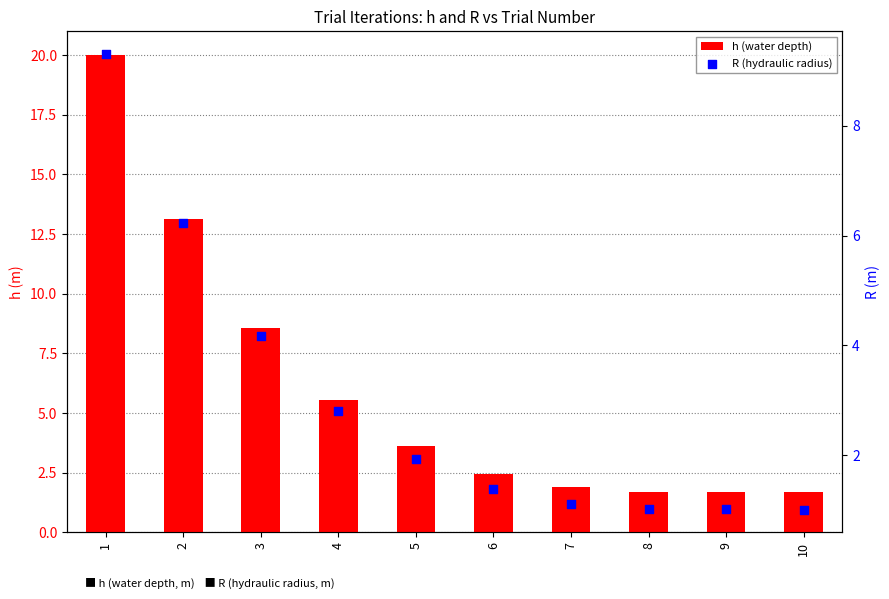

Which series reaches the maximum Y coordinate?

h (water depth)